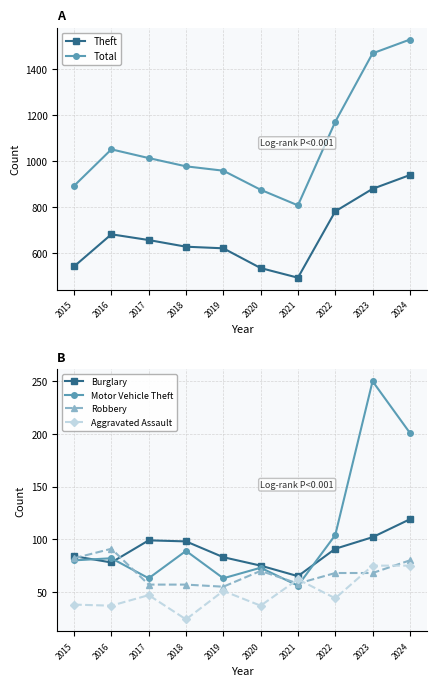

In Burglary, how many points are lower than both neighbors (excluding endpoints)?

2